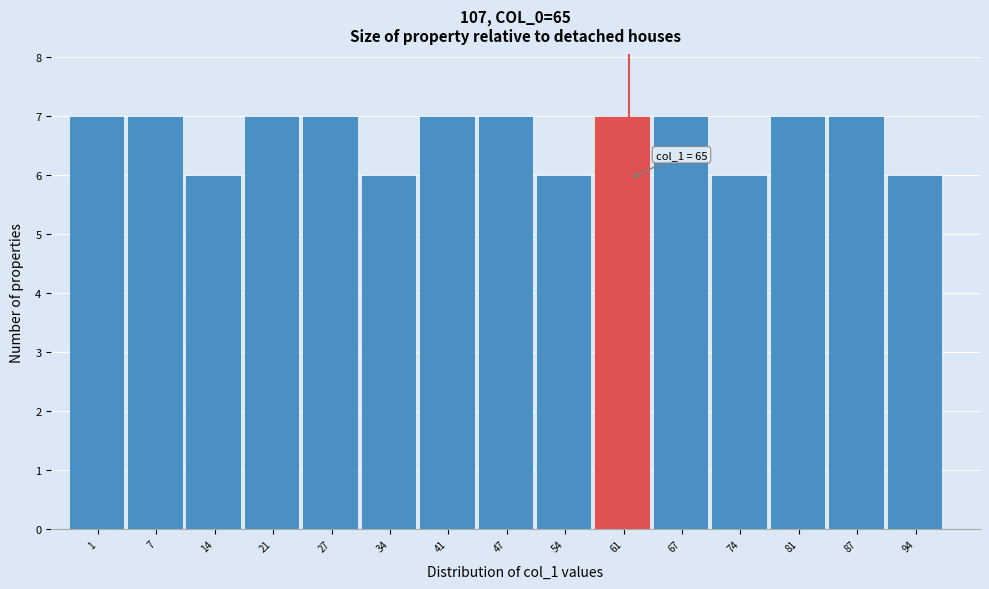

Reading right to left, list all the values displayed in this chart.

94=6	87=7	81=7	74=6	67=7	61=7	54=6	47=7	41=7	34=6	27=7	21=7	14=6	7=7	1=7